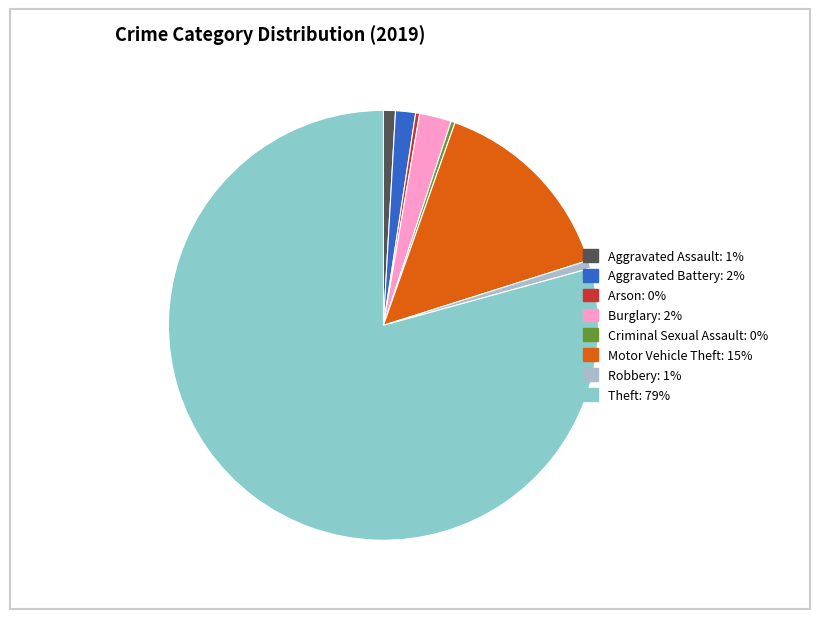

Count the number of slices in the pie.

8